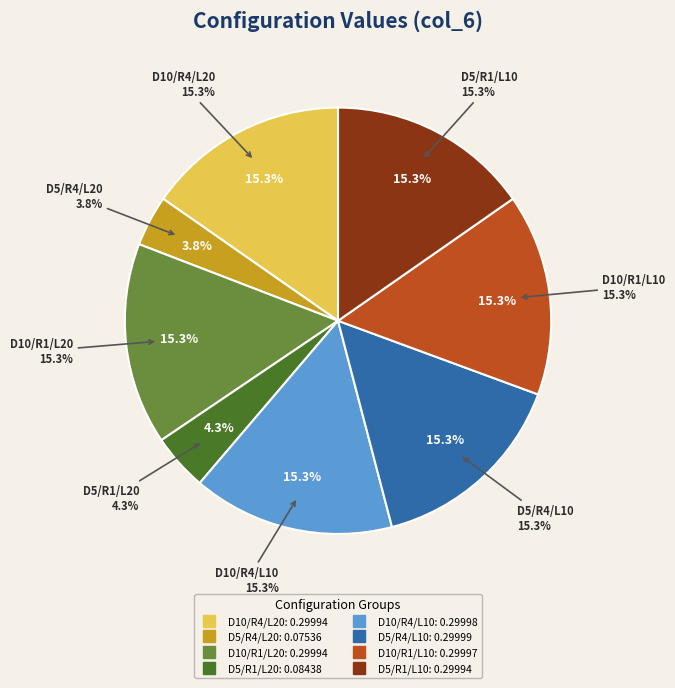

What is the change in value from Default=10, Reserve=1, Lifetime=20 to Default=5, Reserve=1, Lifetime=20?

-0.2